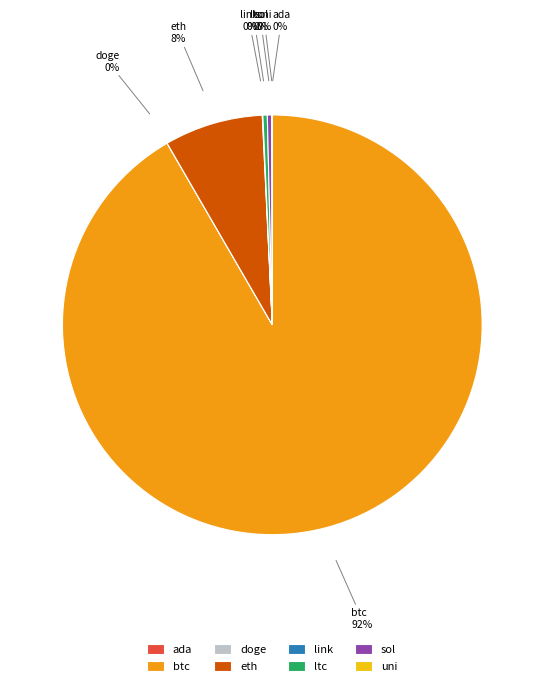

To the nearest percent, what is the average slice percentage?

12%